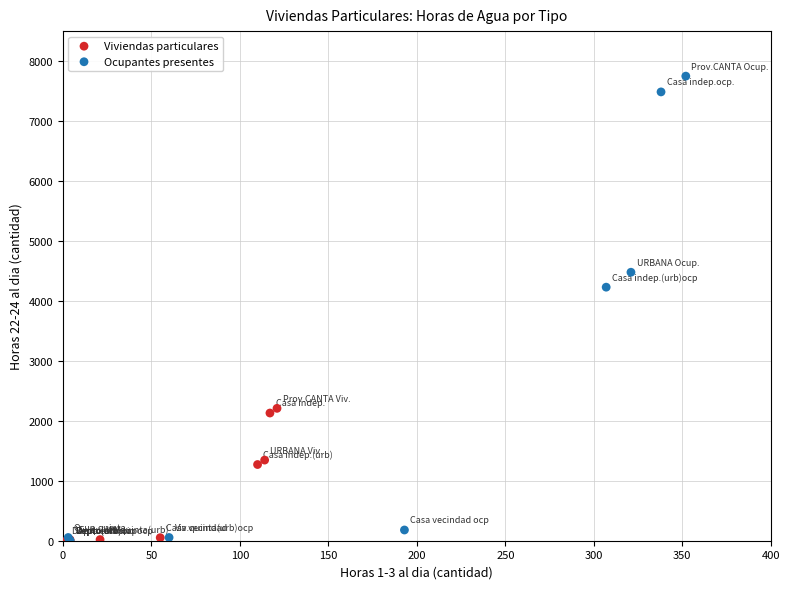

What are all the series names shown in the legend?

Viviendas particulares, Ocupantes presentes